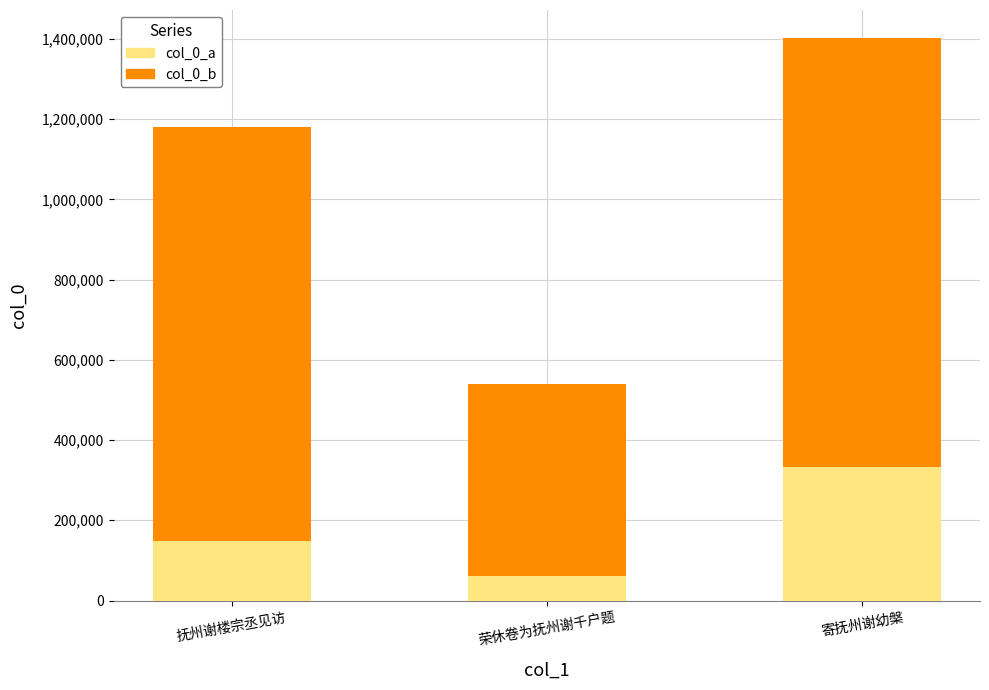

List the labels in order of col_0_a value, smallest first.

荣休卷为抚州谢千户题, 抚州谢楼宗丞见访, 寄抚州谢幼槃